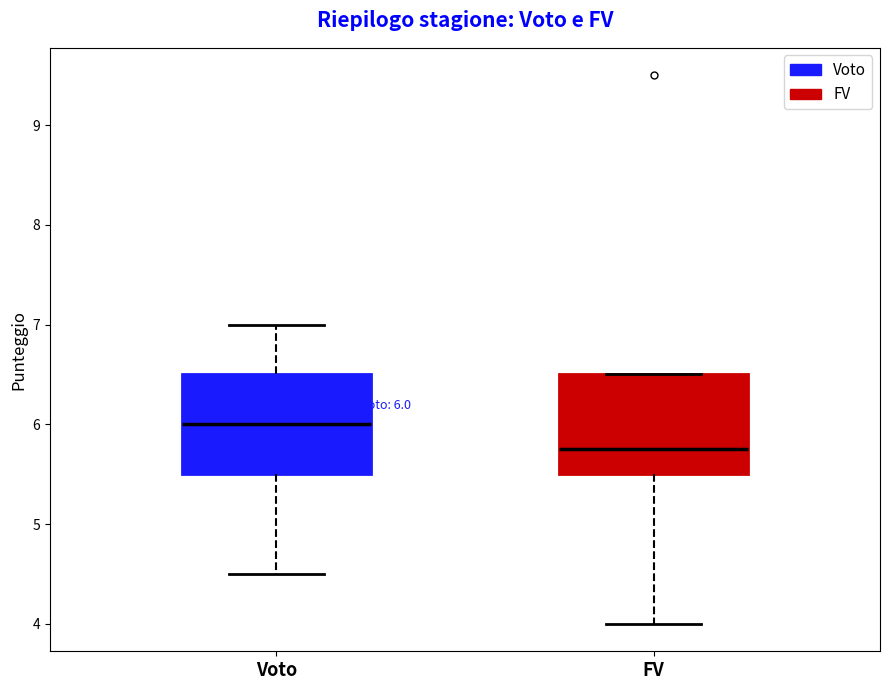

Which box's median line is the lowest?

FV